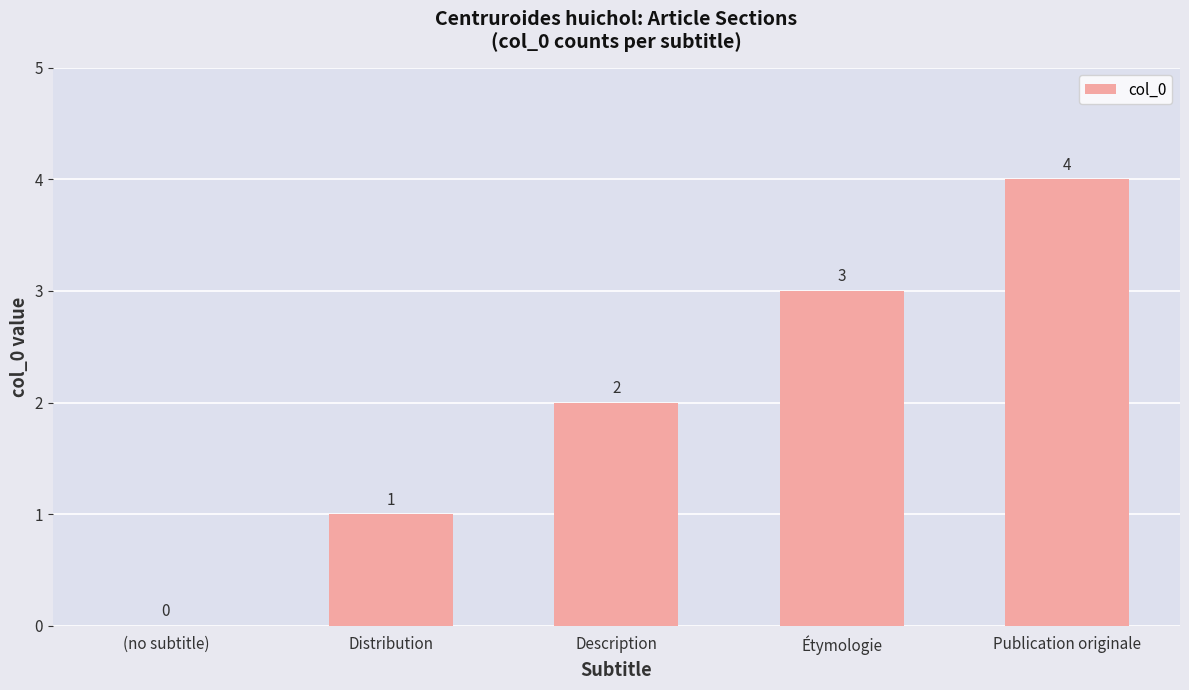

What is the change in value from Description to Étymologie?

+1